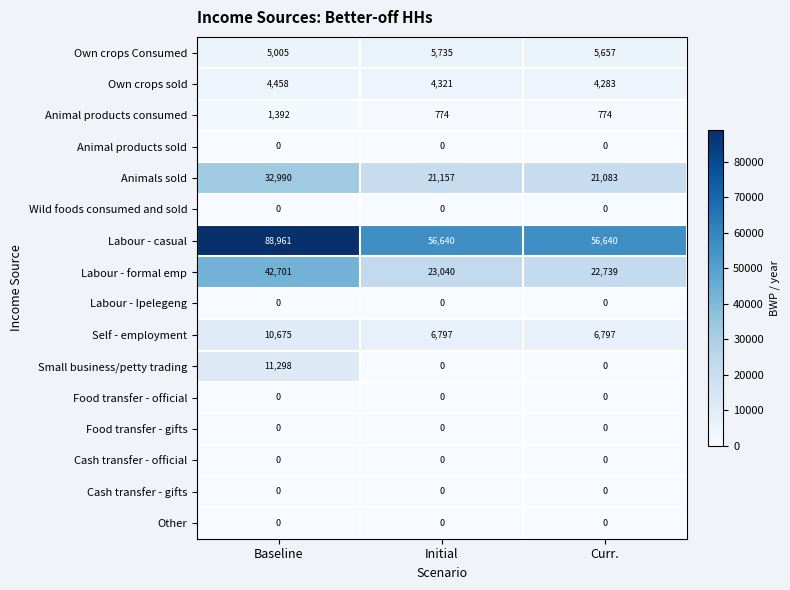

At how many categories does at least one series exceed 81881?

1